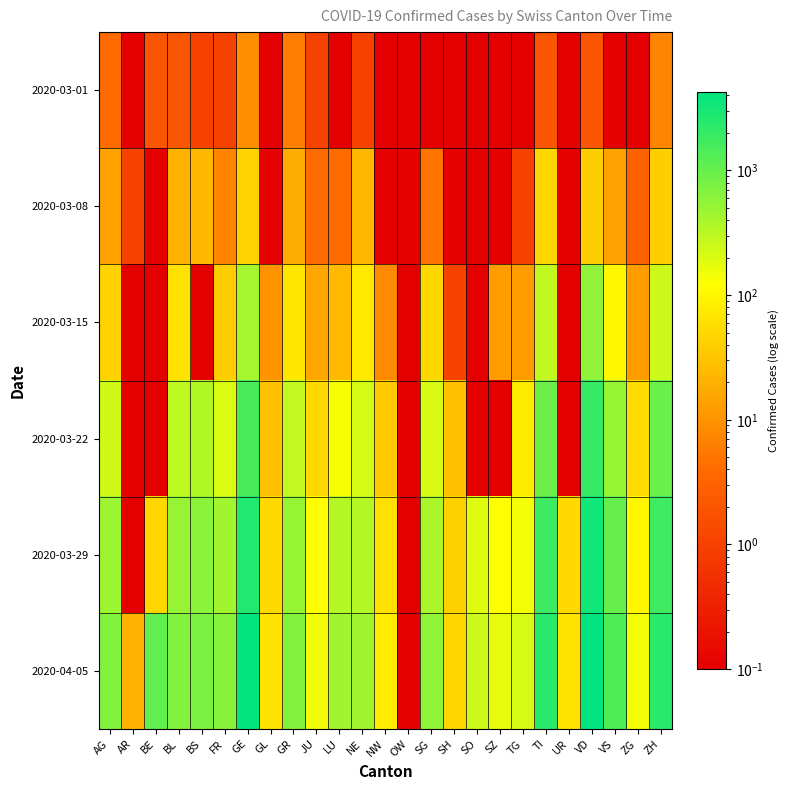

At SZ, list the series in order from smallest to largest.

2020-03-01, 2020-03-08, 2020-03-22, 2020-03-15, 2020-03-29, 2020-04-05